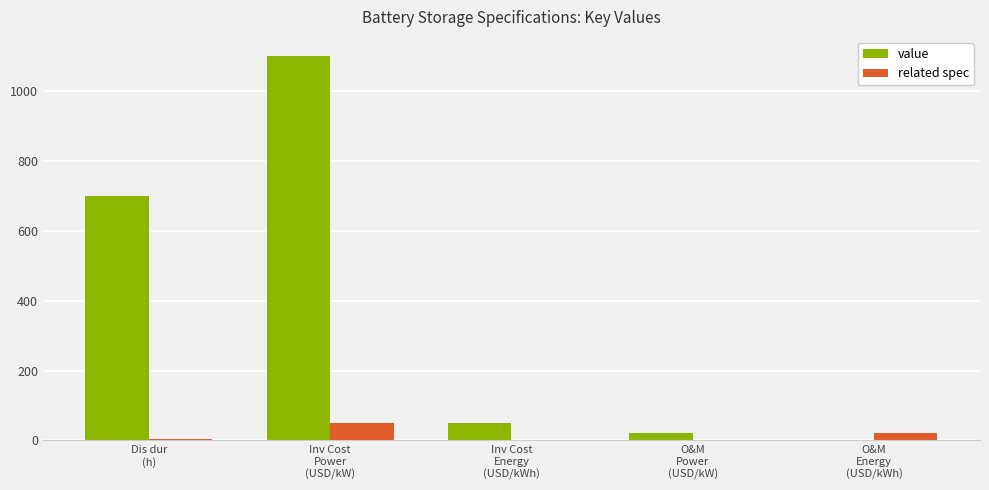

How many groups of bars are there?

5